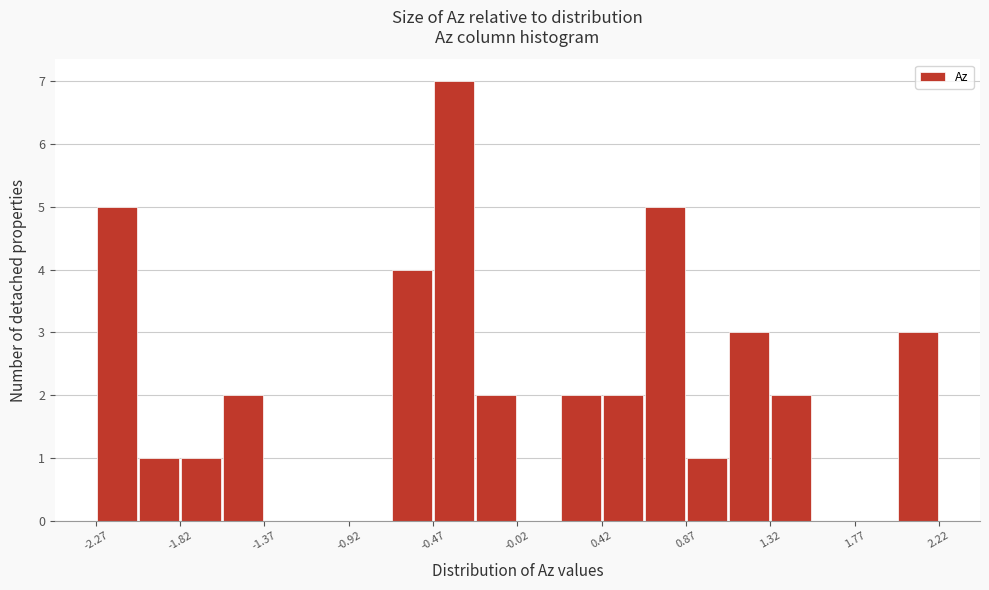

What is the height of the bar covering 1.30 to 1.55 on the x-axis? Neither the bar edges nor the heights are printed on the chart, so give them approximately, as read against the axes.

2